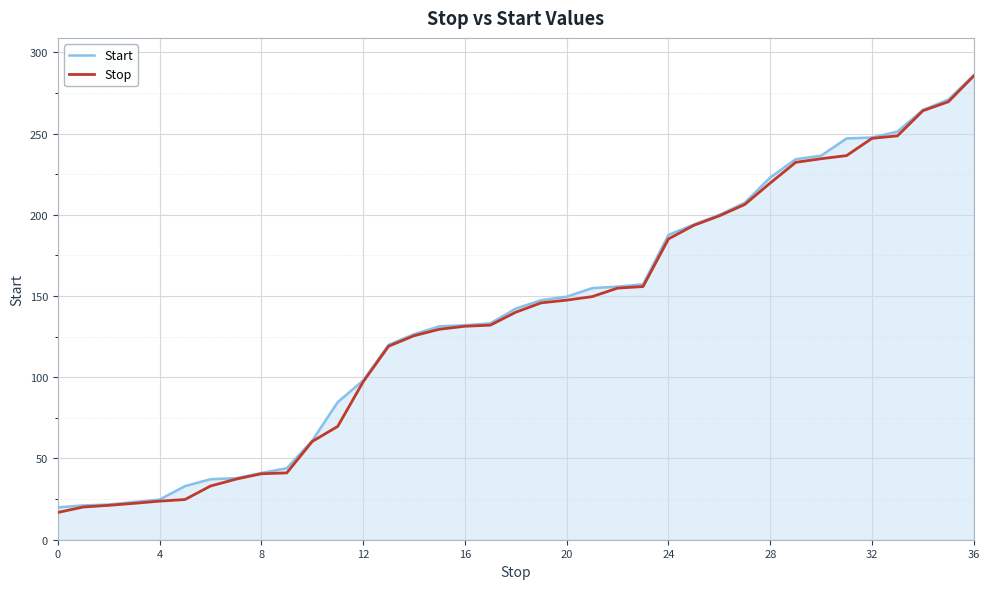

What is the smallest value displayed?

16.8